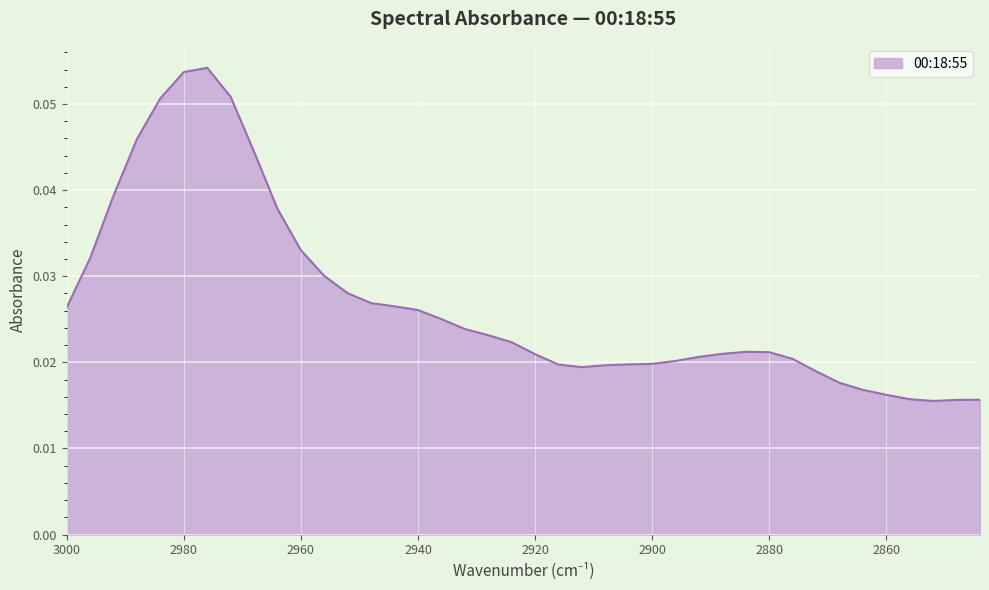

What is the sum of all values?

1.1